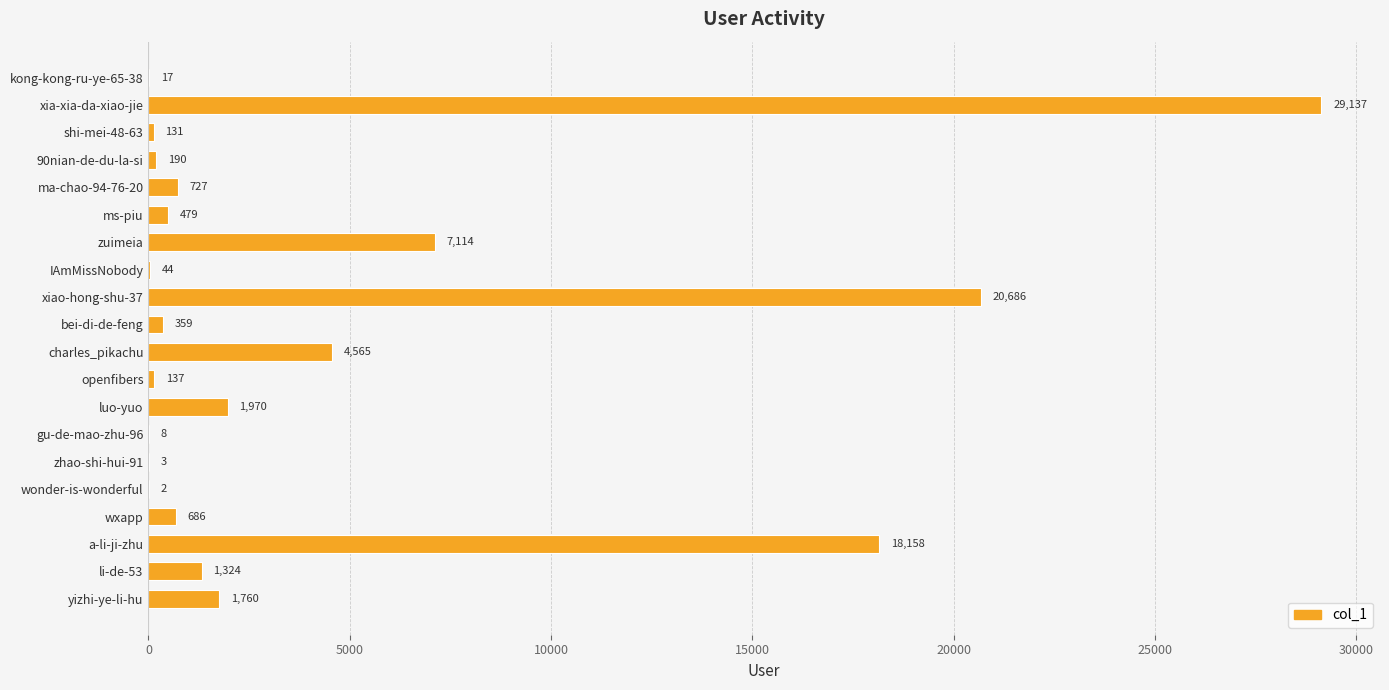

The chart shows a value of 2 at wonder-is-wonderful. True or false?

True